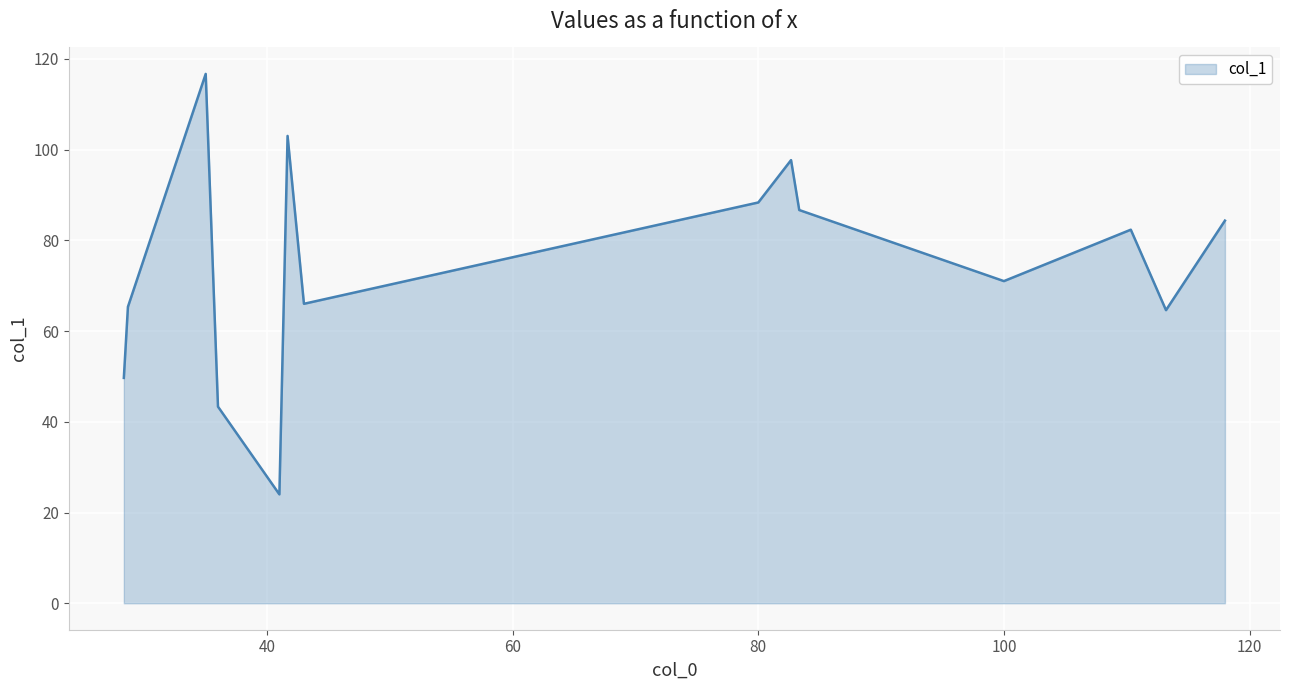

What is the difference between the maximum and minimum values?

92.7